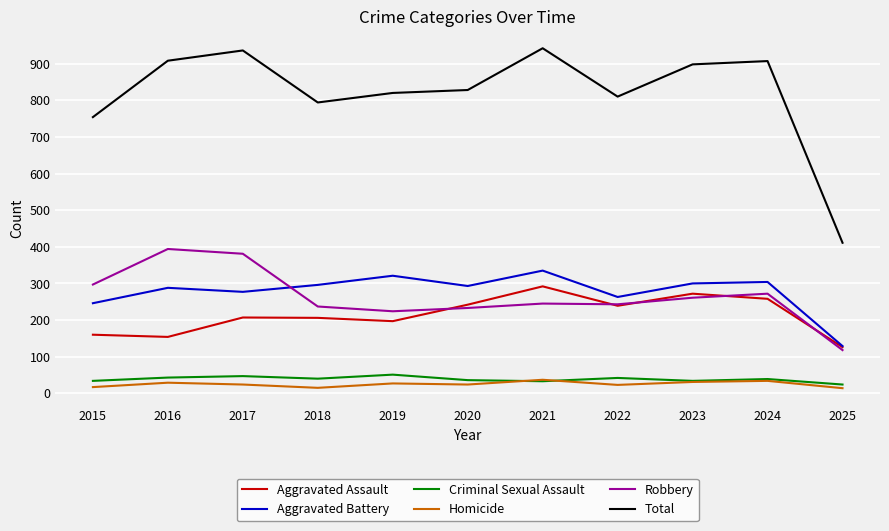

Between 2016 and 2017, which series saw the biggest shift?

Aggravated Assault